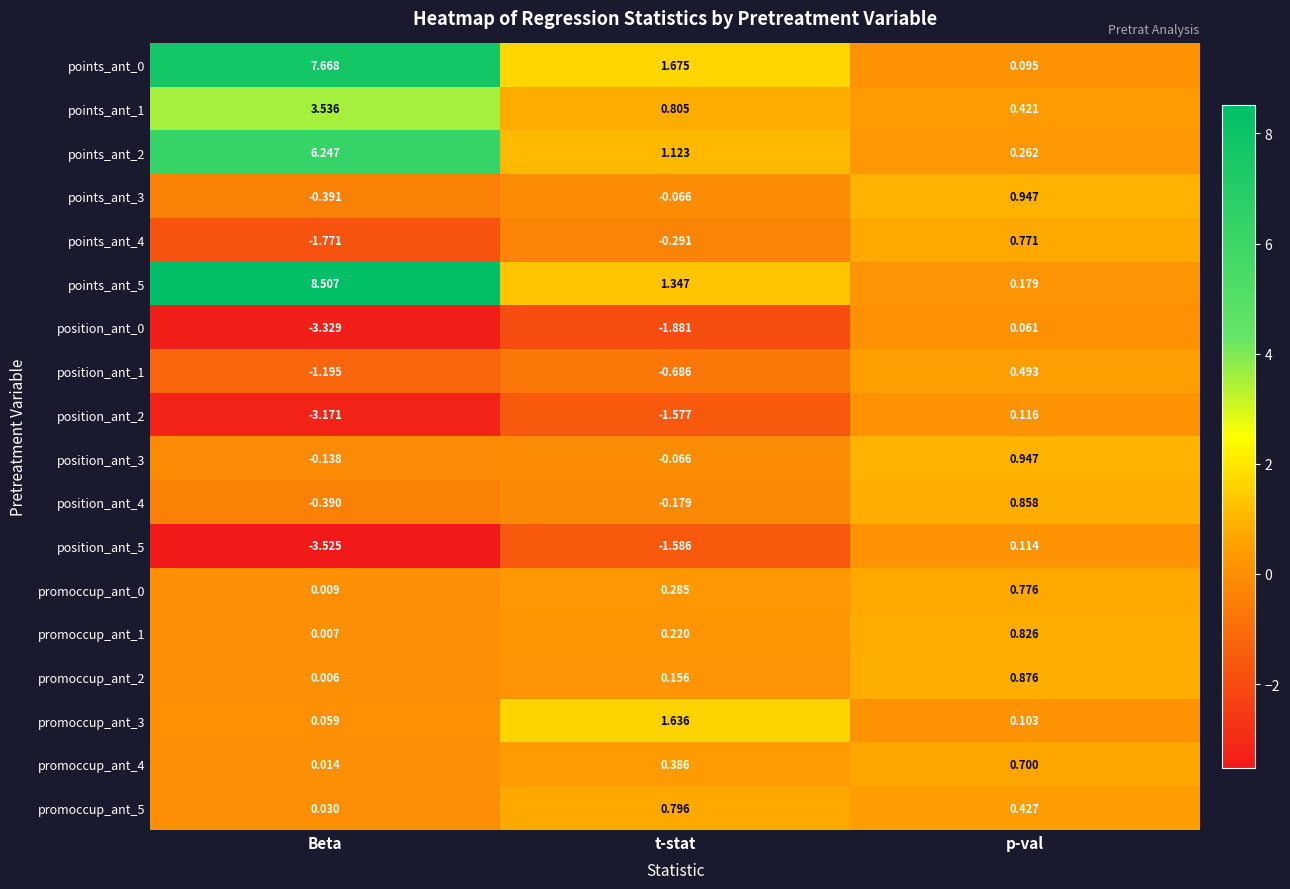

List the labels in order of promoccup_ant_1 value, largest first.

p-val, t-stat, Beta